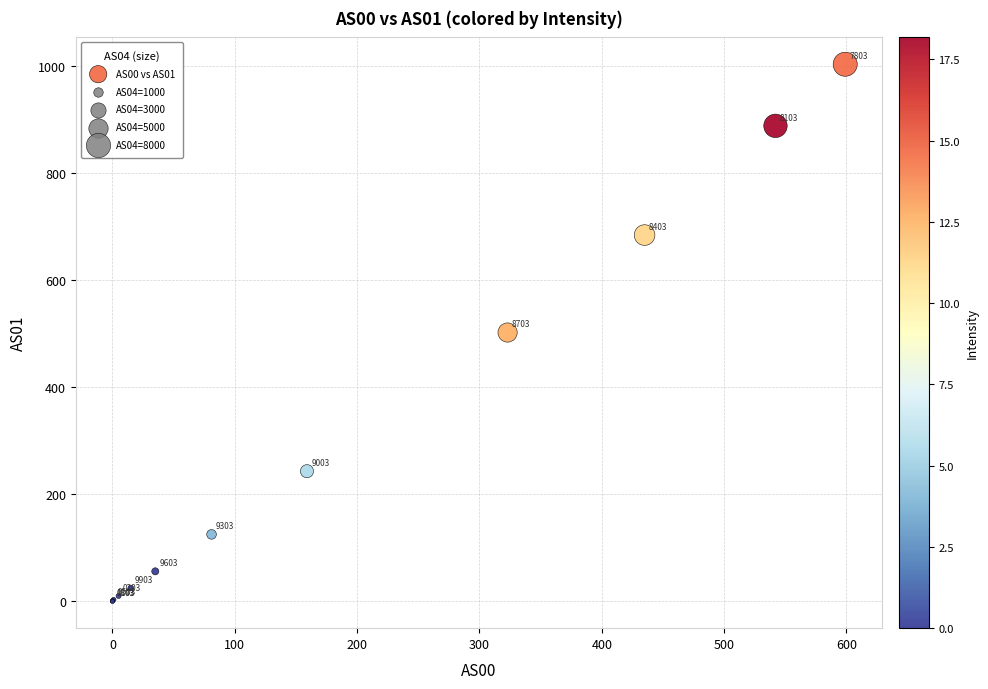

What Y value in the scatter plot is closest to 501?

502